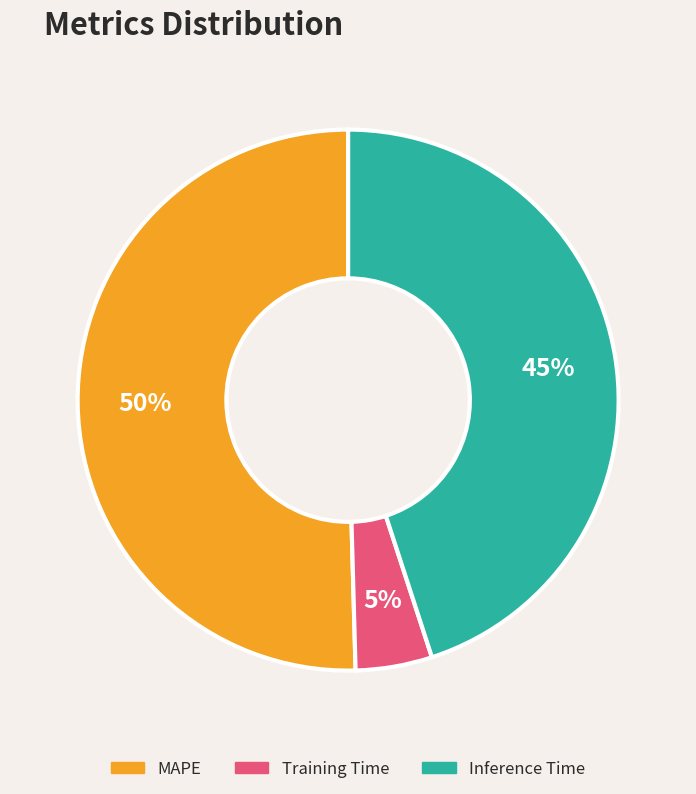

How many slices are in this pie chart?

3